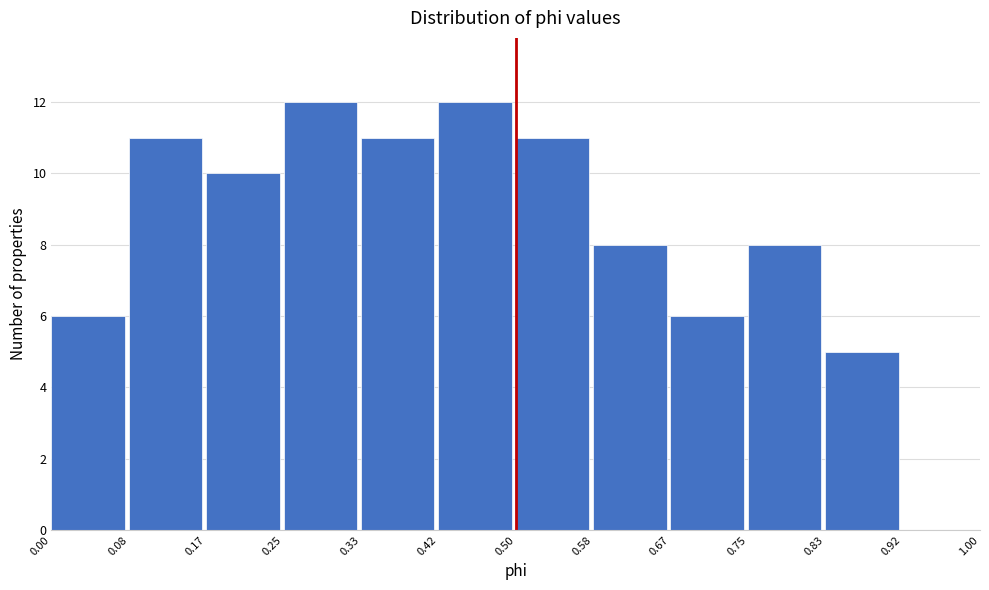

How tall is the bar that spans 0.58 to 0.67 on the x-axis? The values are not printed on the chart, so give them approximately, as read against the axis.

8